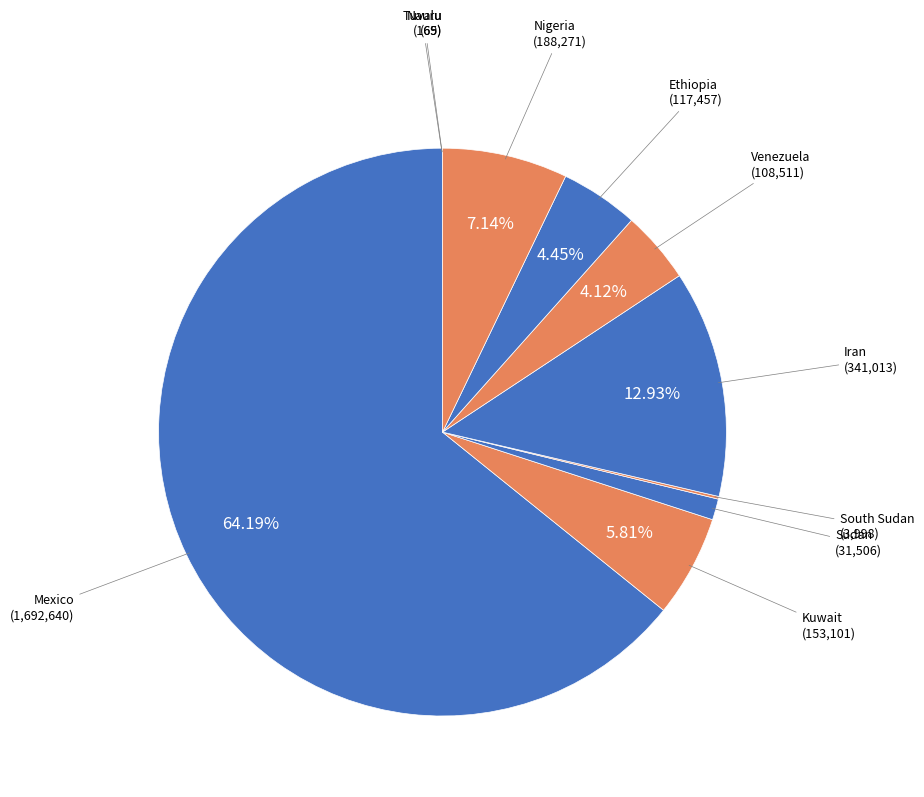

Count the number of slices in the pie.

10